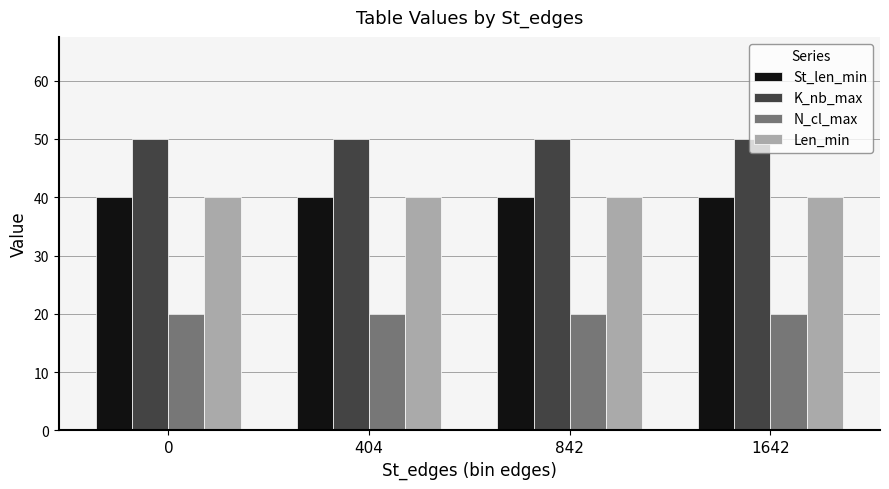

What are all the series names shown in the legend?

St_len_min, K_nb_max, N_cl_max, Len_min